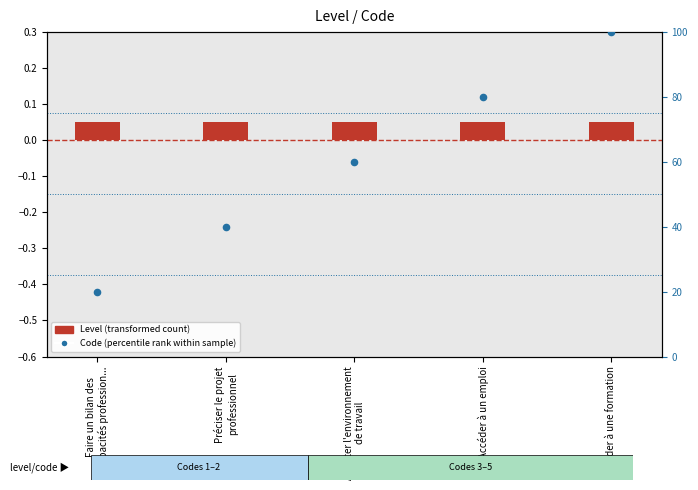

At how many categories does at least one series exceed 2?

5